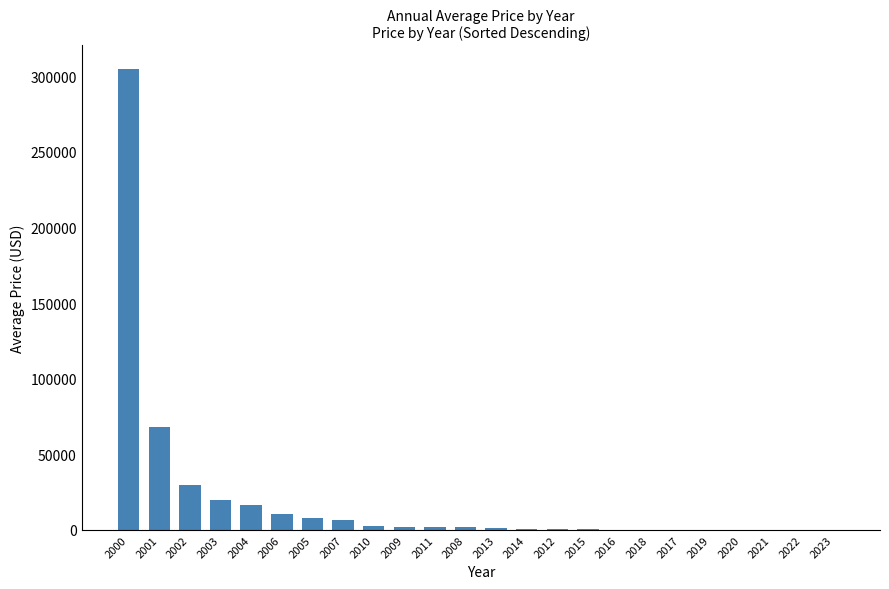

What is the sum of all values?

475888.2